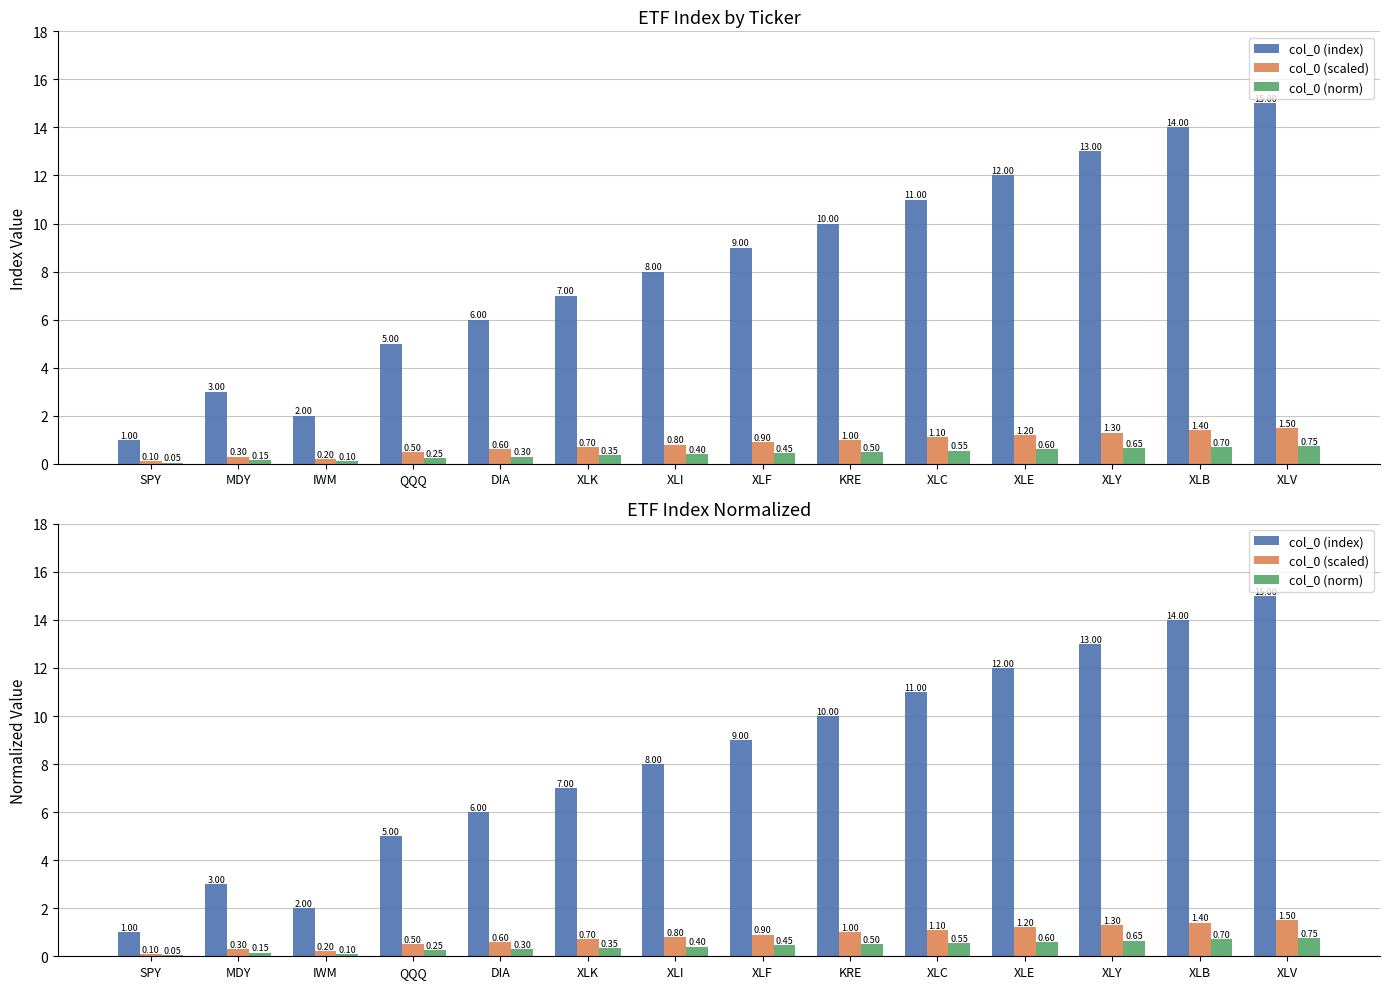

At which label is col_0 (index) closest to 8?

XLI